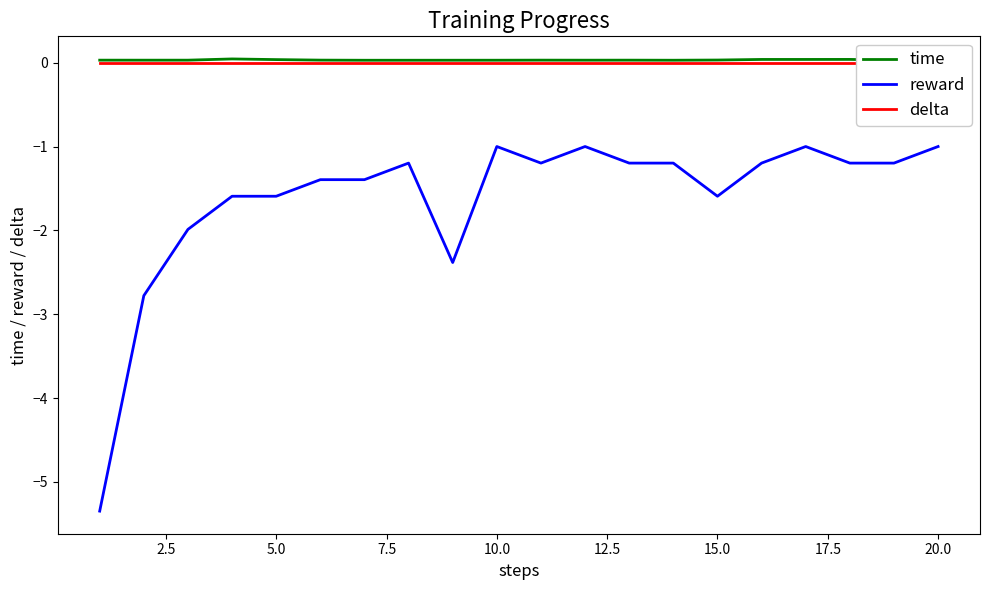

How many values in the reward series are below -1?

16